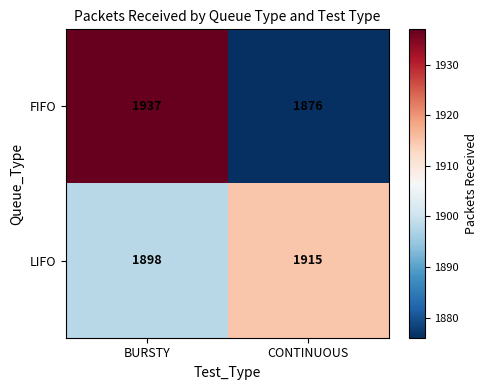

Reading left to right, list all the values displayed in this chart.

FIFO: 1937	1876
LIFO: 1898	1915